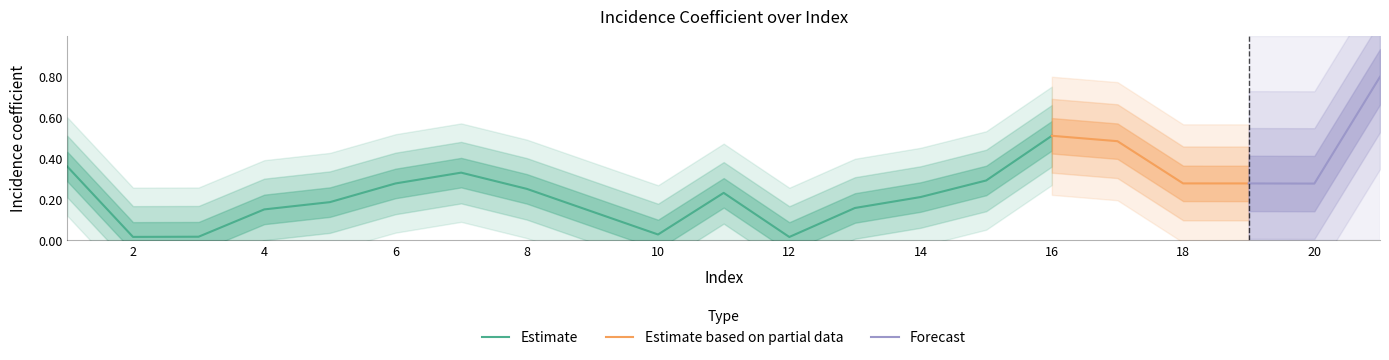

The value at 5 is 0.2. True or false?

True